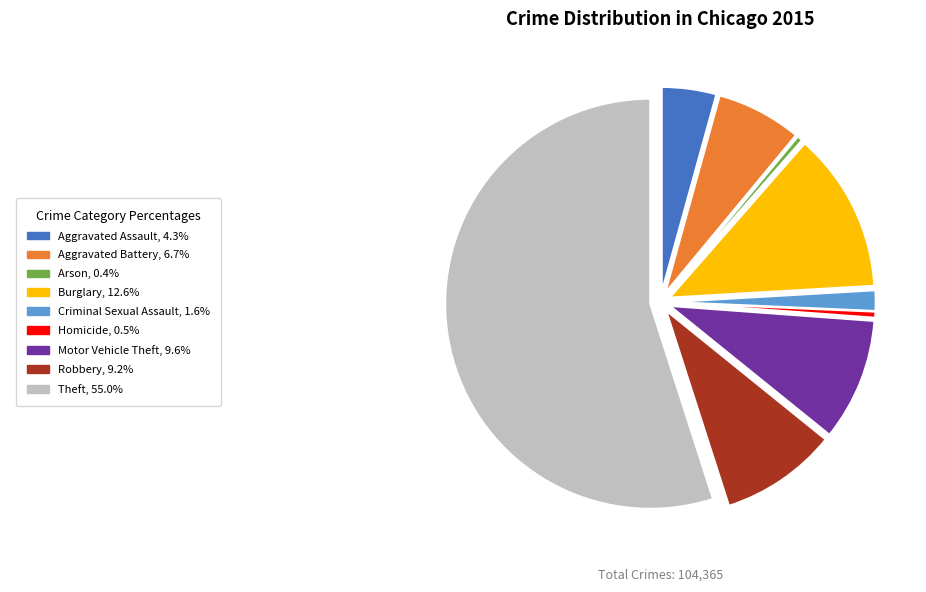

Does any single category account for the majority?

Yes